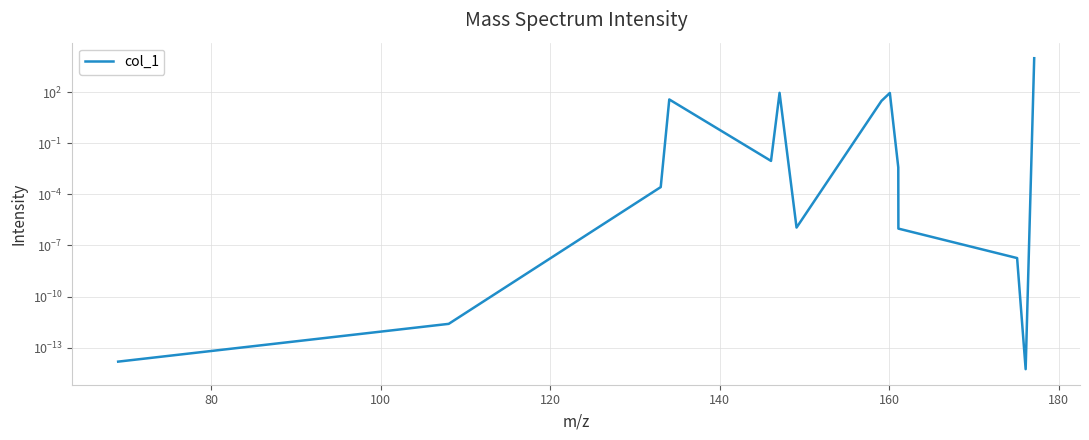

Reading left to right, list all the values displayed in this chart.

0.0	0.0	0.0	37.8	0.0	92.5	0.0	31.2	90.7	0.0	0.0	0.0	0.0	10000.0